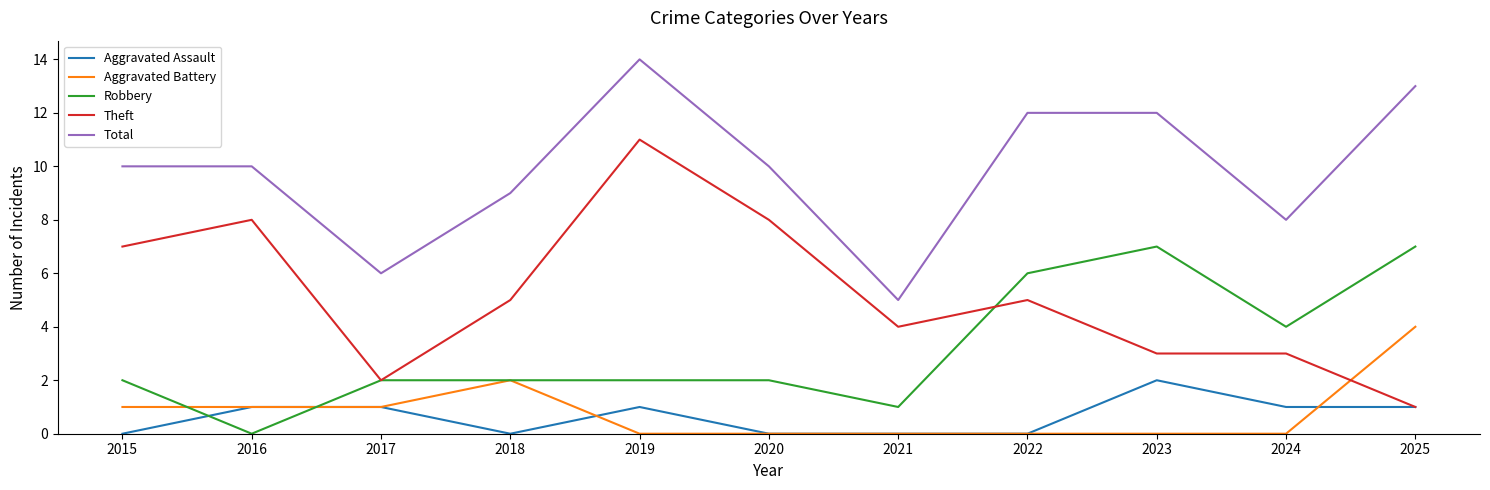

True or false: Aggravated Battery and Robbery intersect in this chart.

True